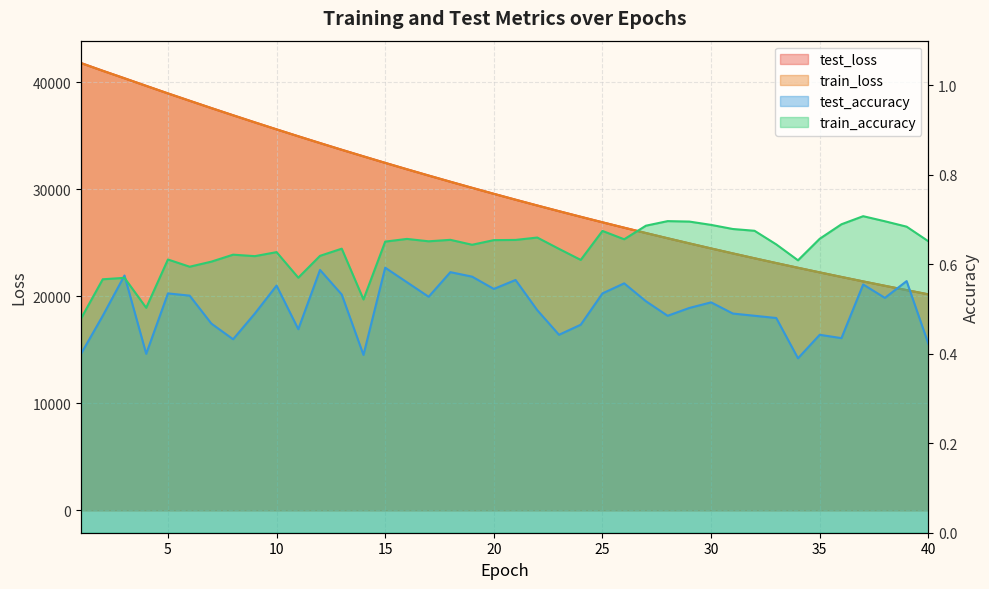

True or false: test_accuracy and train_loss cross at least once.

False